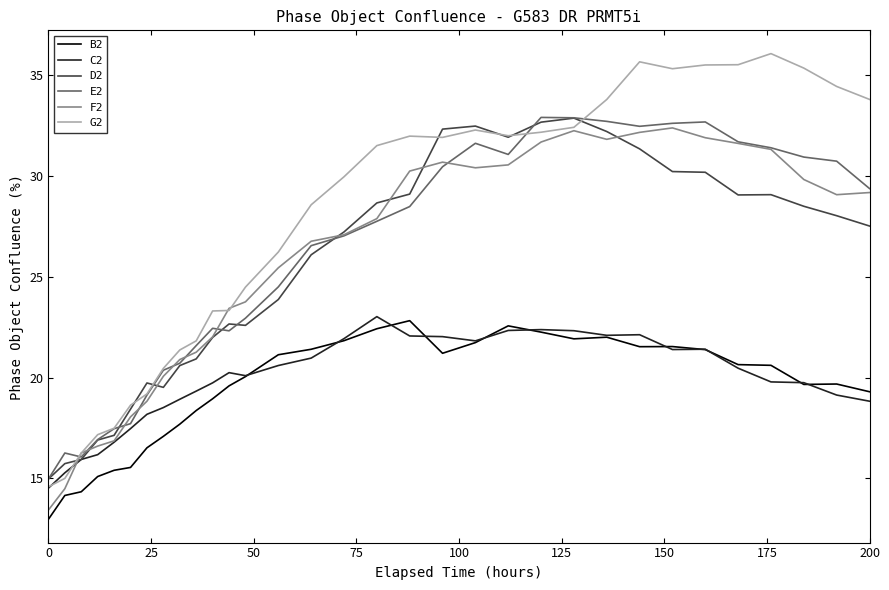

True or false: B2 and E2 cross at least once.

False